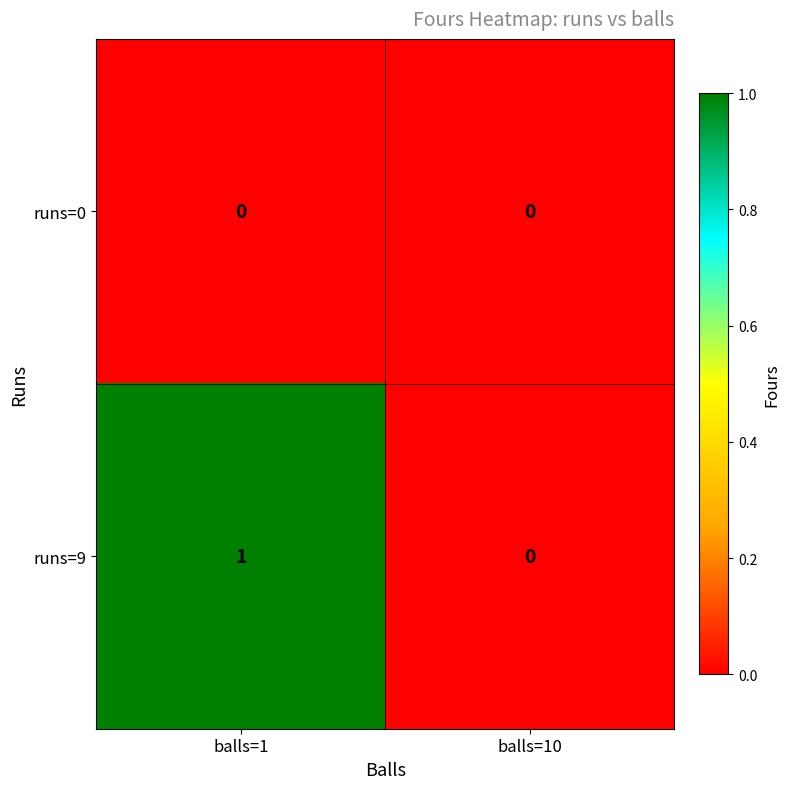

At which category is the sum across all series the highest?

balls=1